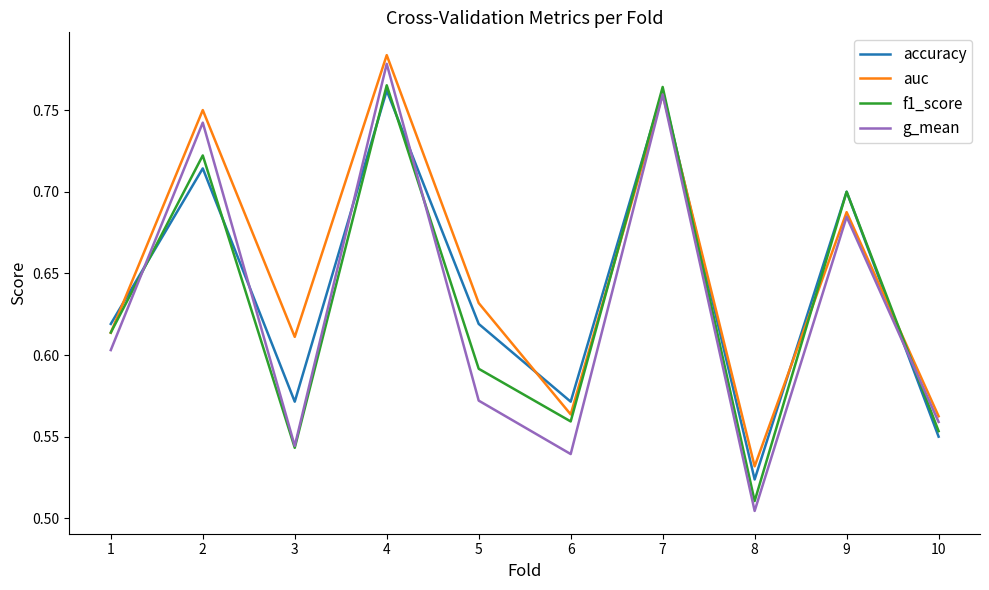

The accuracy series shows 0.6 at 5. True or false?

True